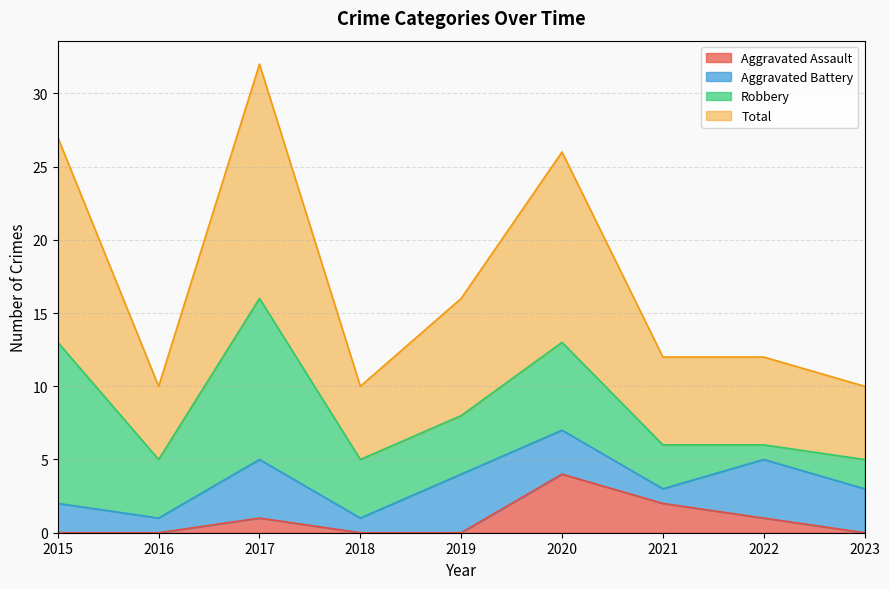

How many values in the Total series are below 12?

3